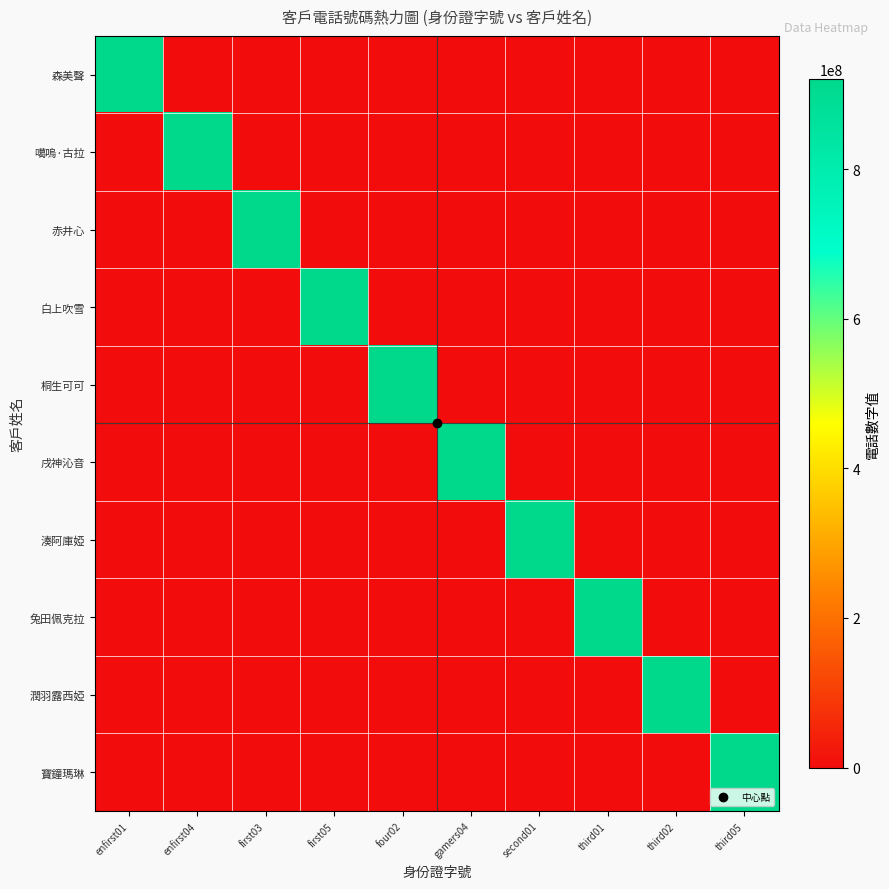

At how many categories does at least one series exceed 491315443?

10